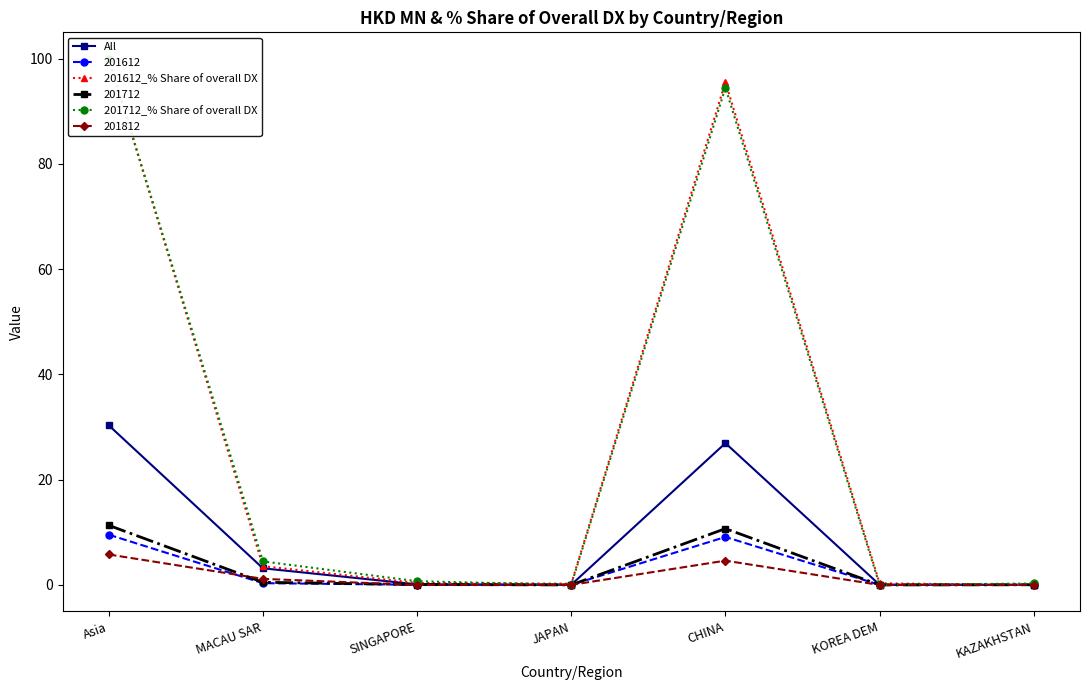

What is the sum of all 201712_% Share of overall DX values?

200.0